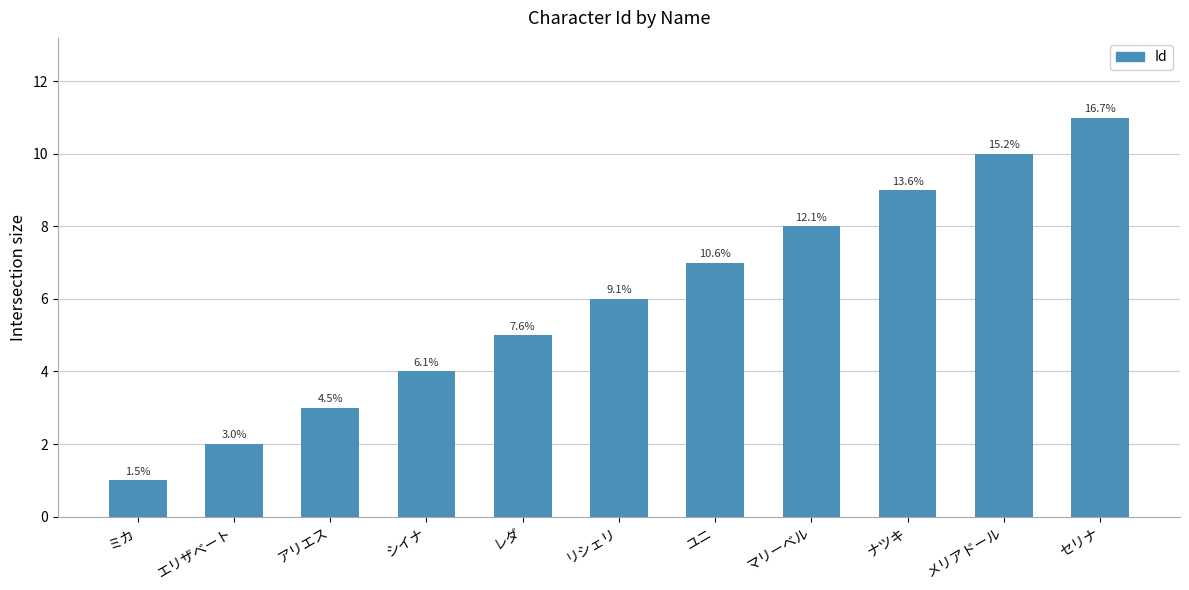

What is the ratio of the value at リシェリ to the value at マリーベル?

0.8